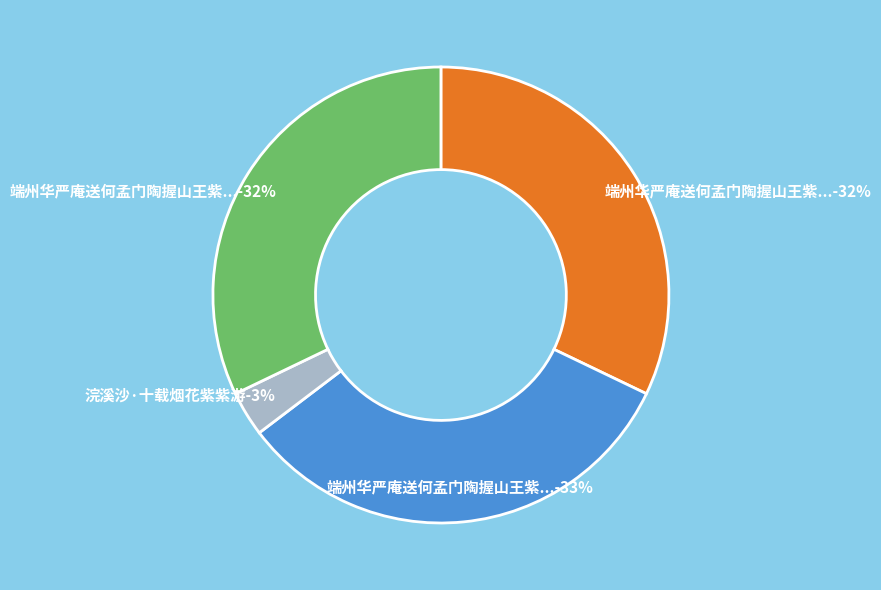

Rank the categories by value from lowest to highest.

浣溪沙·十载烟花紫紫游, 端州华严庵送何孟门陶握山王紫巘游鼎湖二首 其一, 端州华严庵送何孟门陶握山王紫巘游鼎湖二首 其二, 端州华严庵送何孟门陶握山王紫巘游鼎湖二首